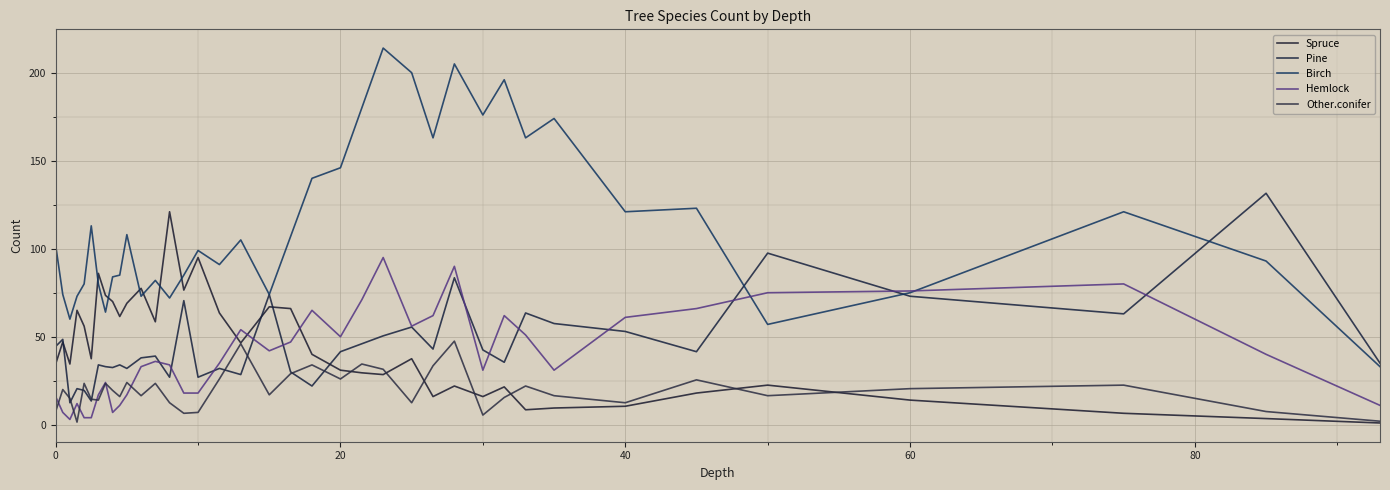

How many lines are shown in the chart?

5